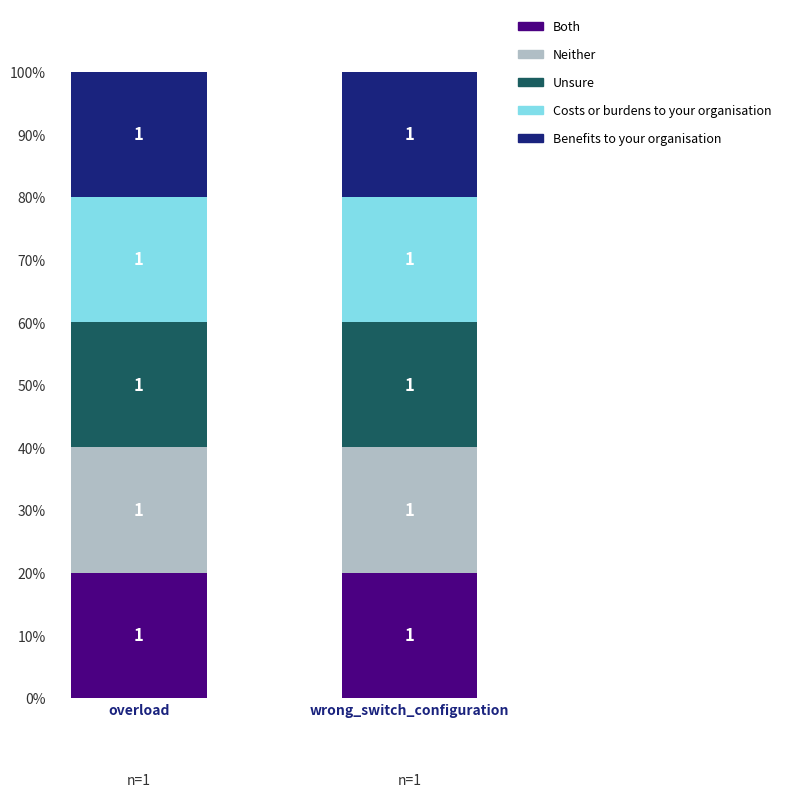

List the labels in order of Neither value, largest first.

overload, wrong_switch_configuration